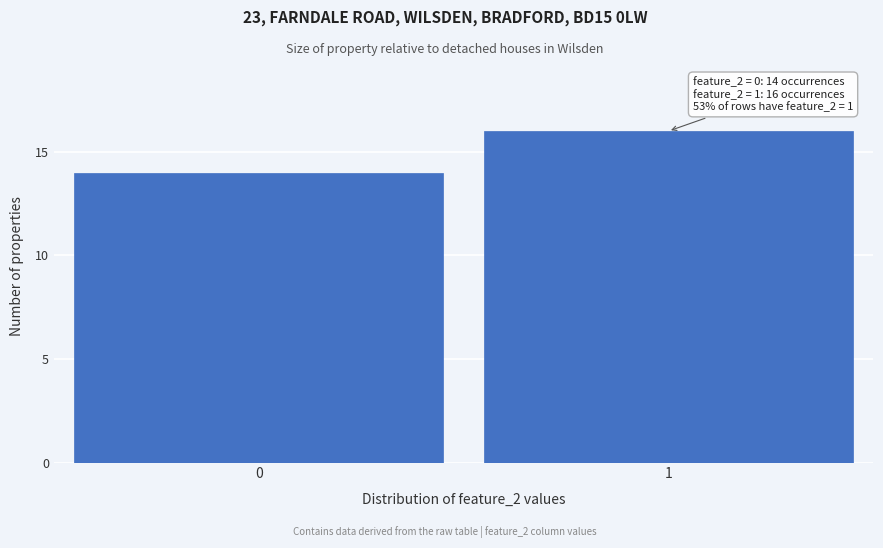

Reading left to right, transcribe all the data shown in this chart.

0=14	1=16